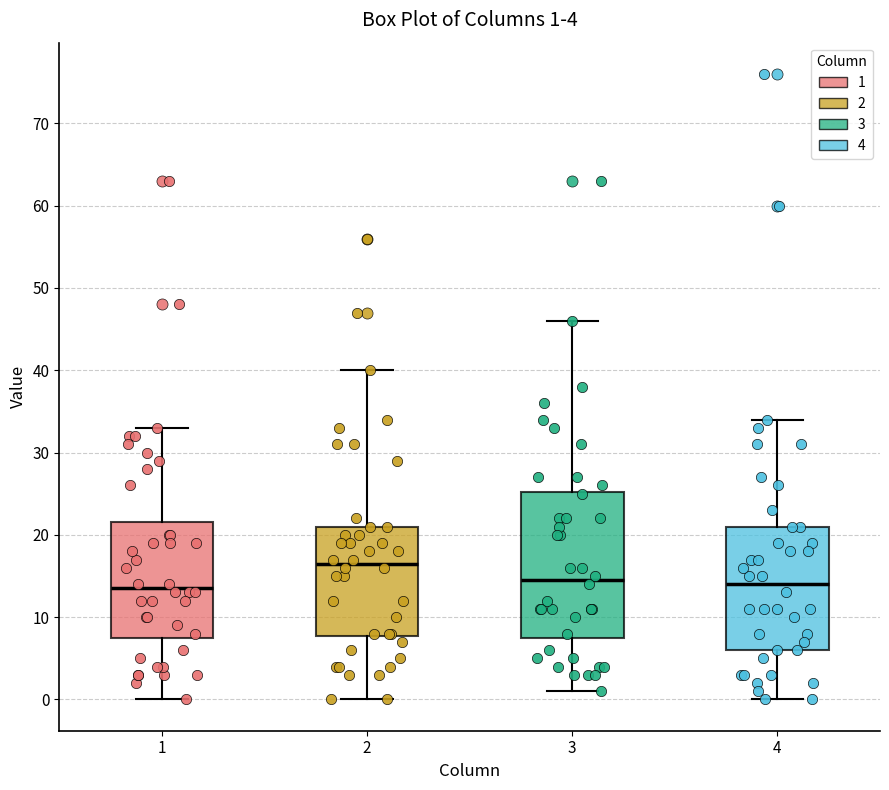

Comparing the boxes themselves (not the whiskers), which one is the tallest?

3